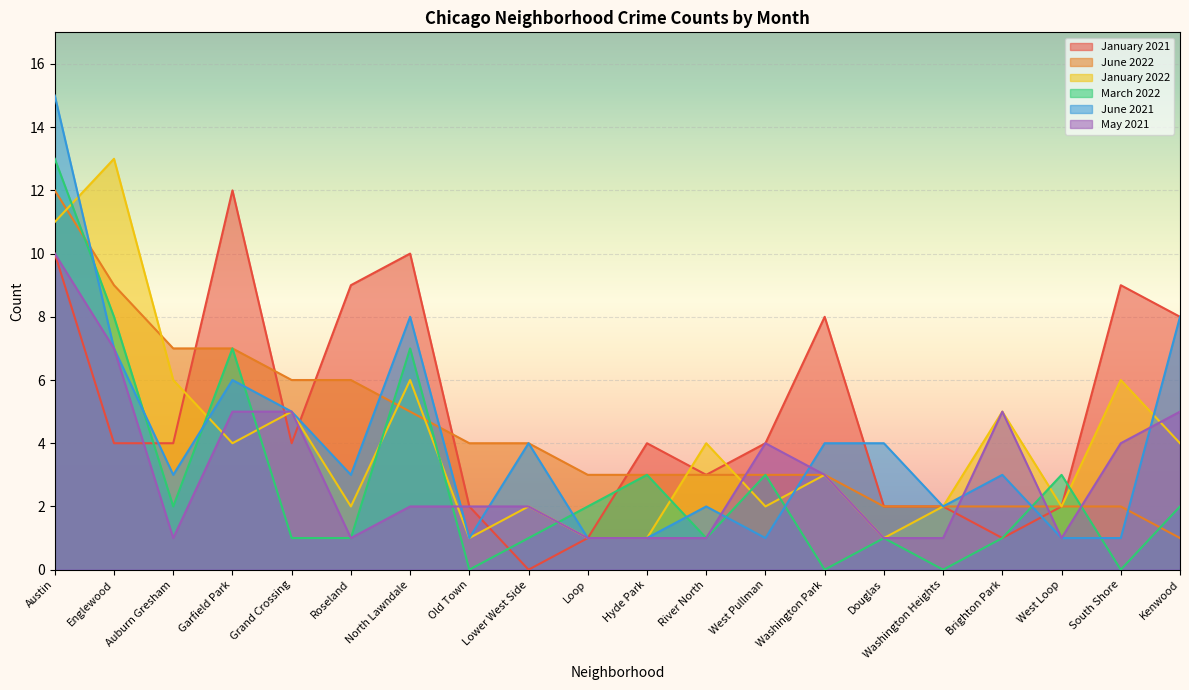

Rank the categories by March 2022 value from highest to lowest.

Austin, Englewood, Garfield Park, North Lawndale, Hyde Park, West Pullman, West Loop, Auburn Gresham, Loop, Kenwood, Grand Crossing, Roseland, Lower West Side, River North, Douglas, Brighton Park, Old Town, Washington Park, Washington Heights, South Shore